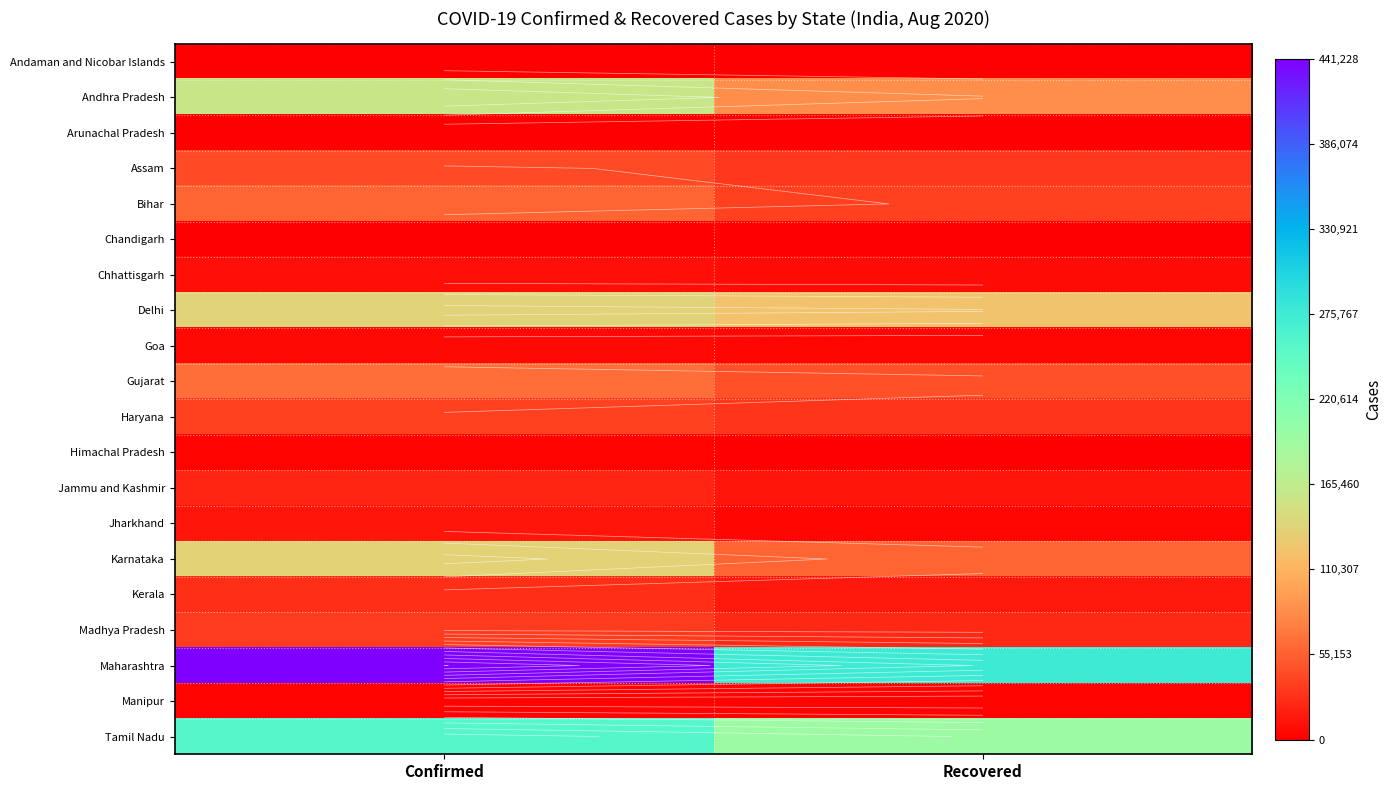

List the series in order of their peak value, lowest first.

Andaman and Nicobar Islands, Chandigarh, Arunachal Pradesh, Himachal Pradesh, Manipur, Goa, Chhattisgarh, Jharkhand, Jammu and Kashmir, Kerala, Madhya Pradesh, Haryana, Assam, Bihar, Gujarat, Karnataka, Delhi, Andhra Pradesh, Tamil Nadu, Maharashtra